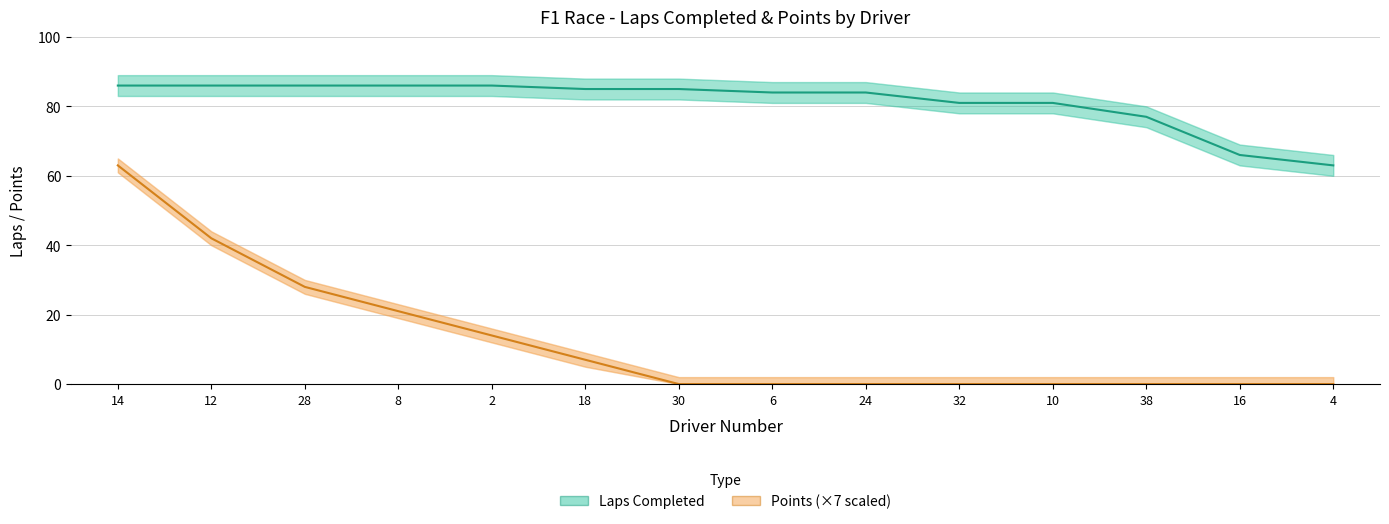

True or false: Points (×7) and Laps Completed intersect in this chart.

False